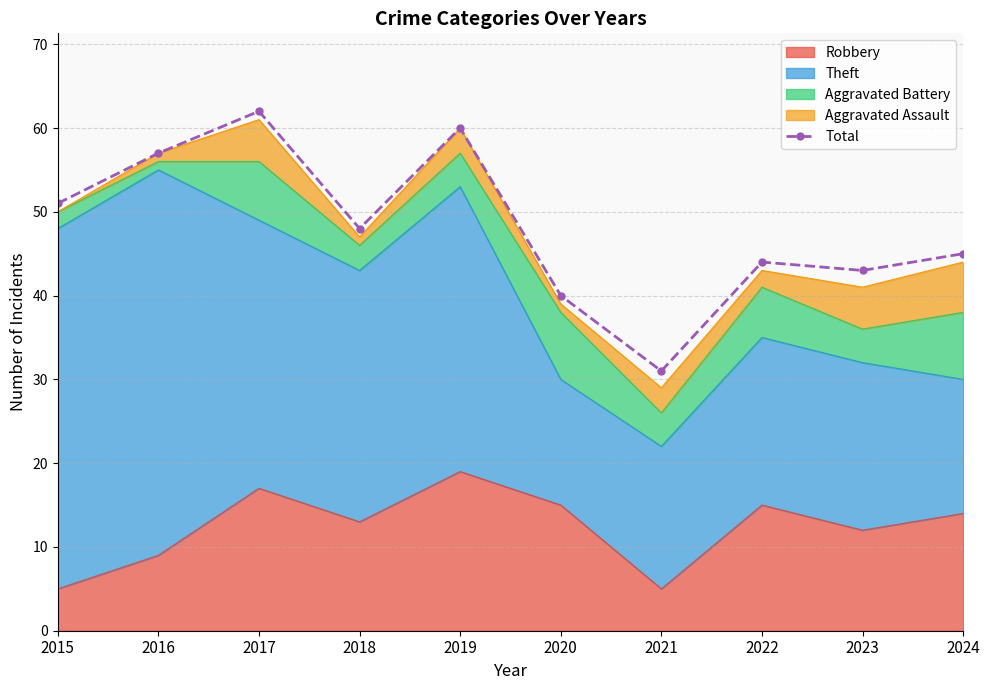

List the labels in order of value, largest first.

2017, 2019, 2016, 2015, 2018, 2024, 2022, 2023, 2020, 2021